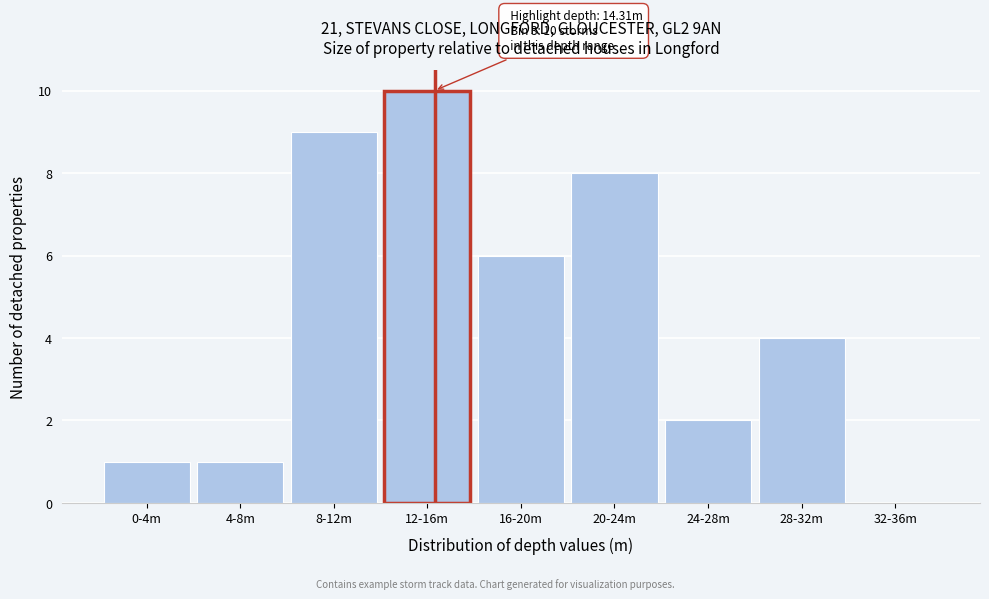

Reading left to right, extract all data points from this chart.

0-4m=1	4-8m=1	8-12m=9	12-16m=10	16-20m=6	20-24m=8	24-28m=2	28-32m=4	32-36m=0